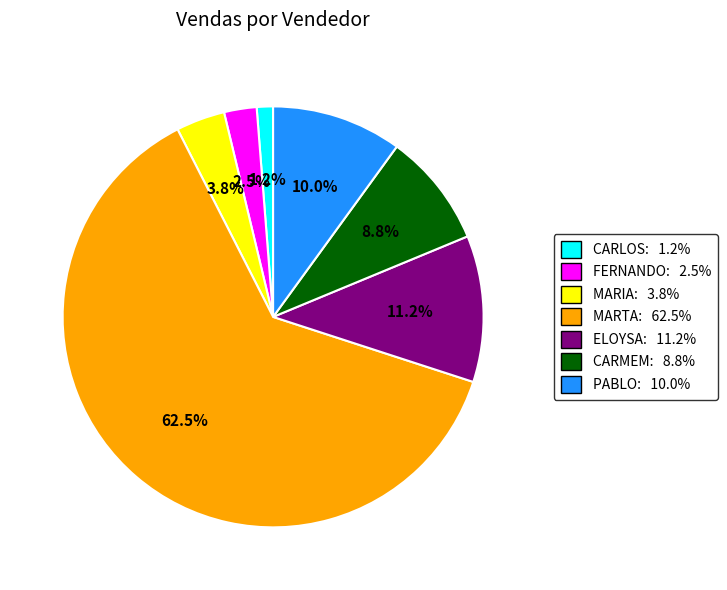

Is there any slice that represents more than half of the pie?

Yes